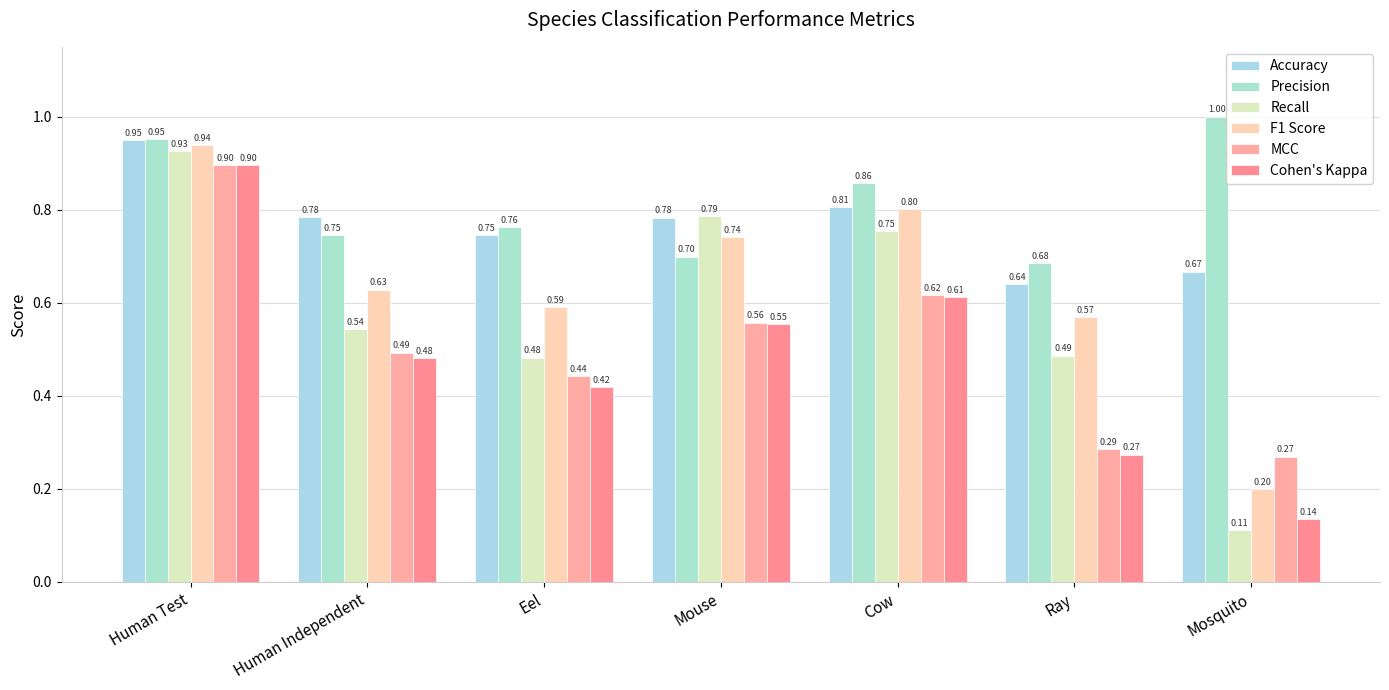

The value of Recall at Human Independent is 0.8. True or false?

False